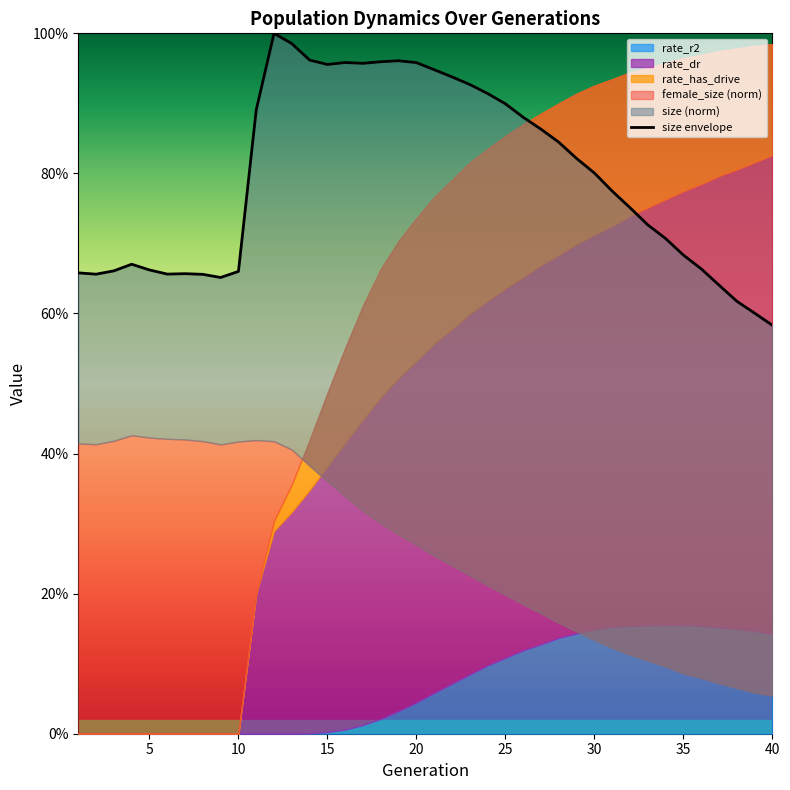

How many interior local peaks (higher than both neighbors) does the data have?

5